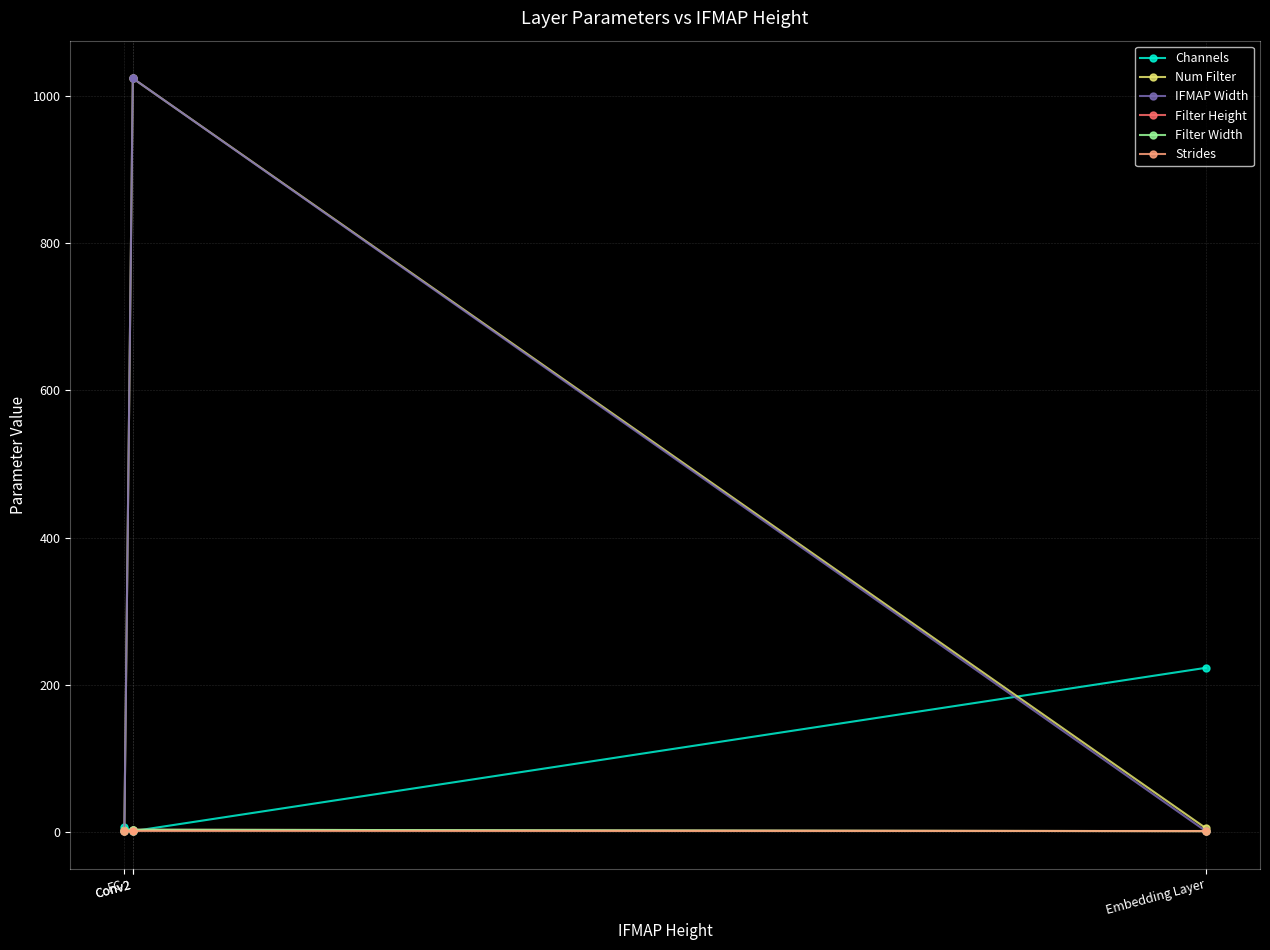

The Filter Height series shows 2 at Conv2. True or false?

False